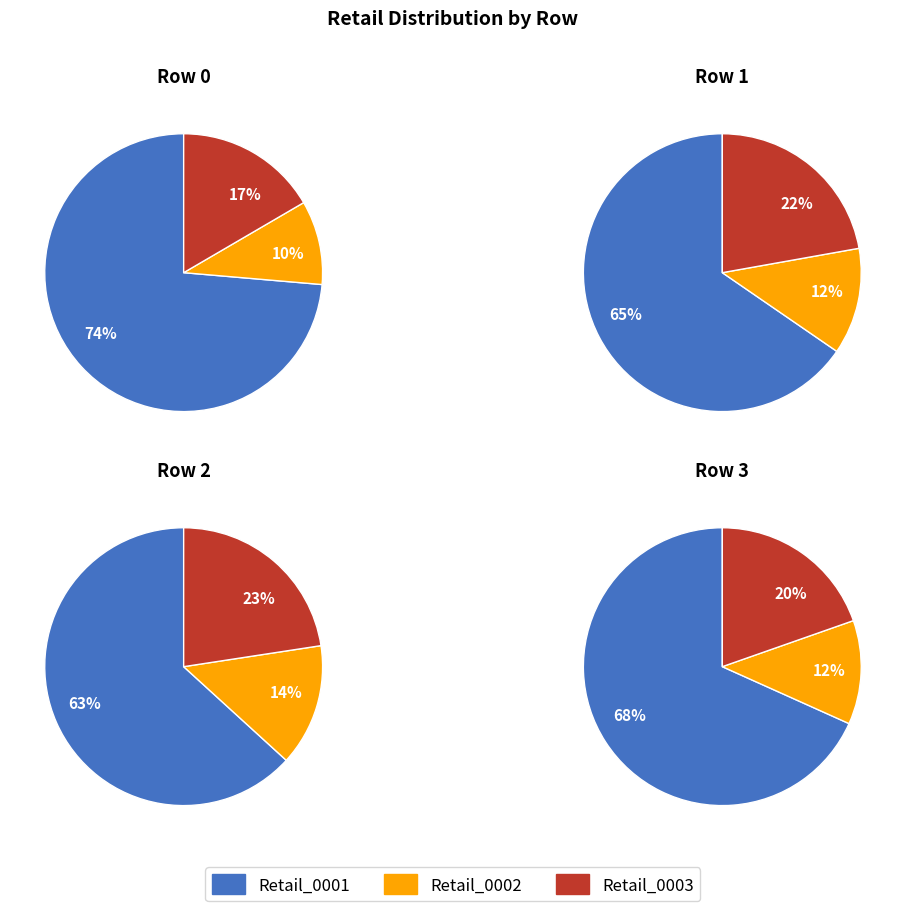

What is the total percentage of 1 and 2?

42.3%